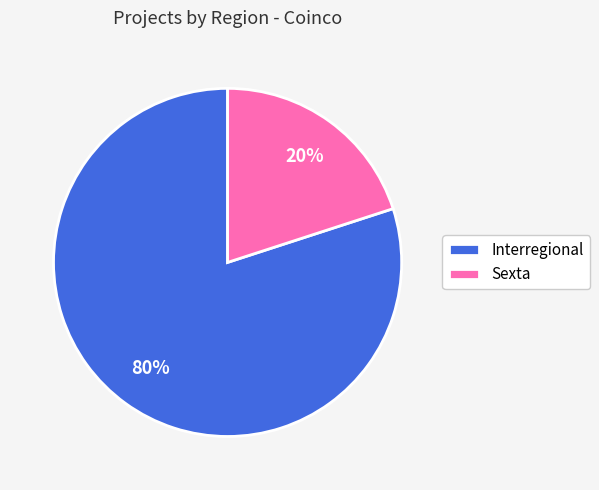

Which has a higher value, Sexta or Interregional?

Interregional